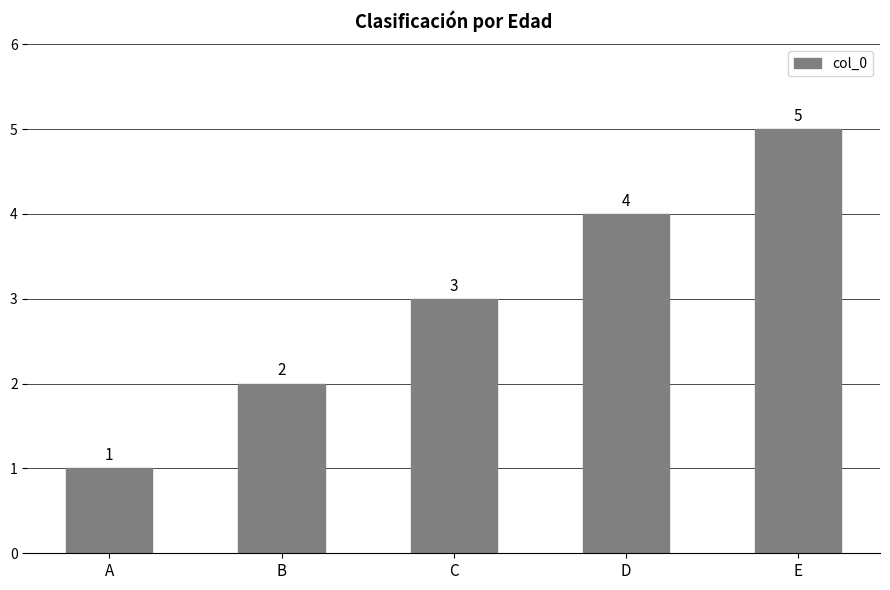

What is the sum of all values?

15